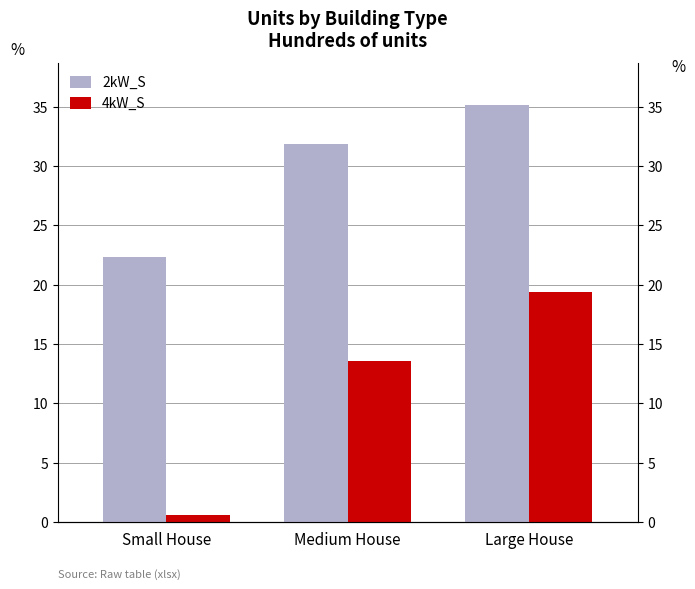

Which category has the highest value across all series?

Large House